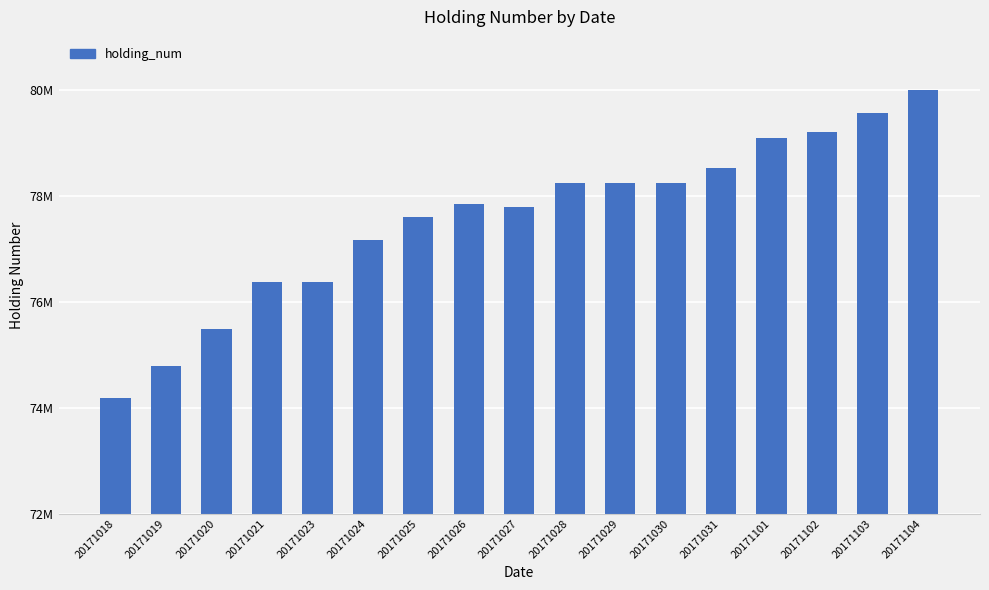

Is it true that the value at 20171028 is 127015007?

False